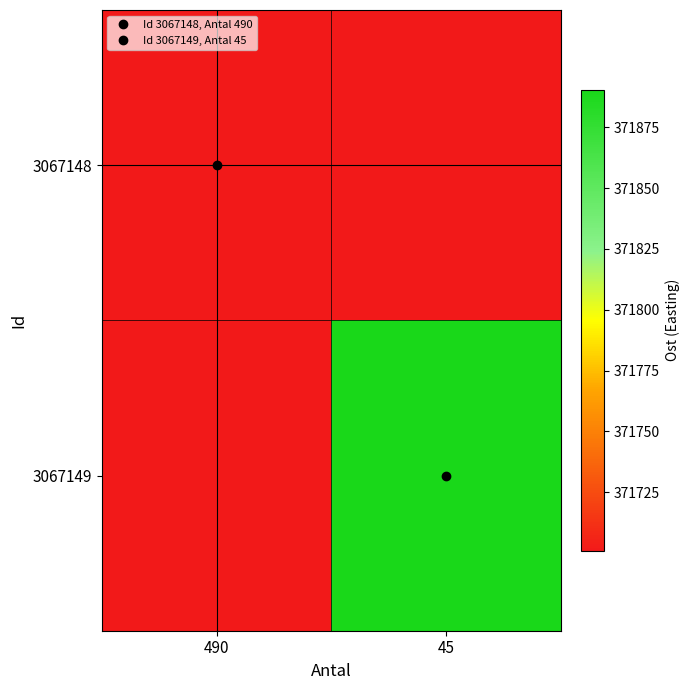

What is the smallest value displayed?

371700.8